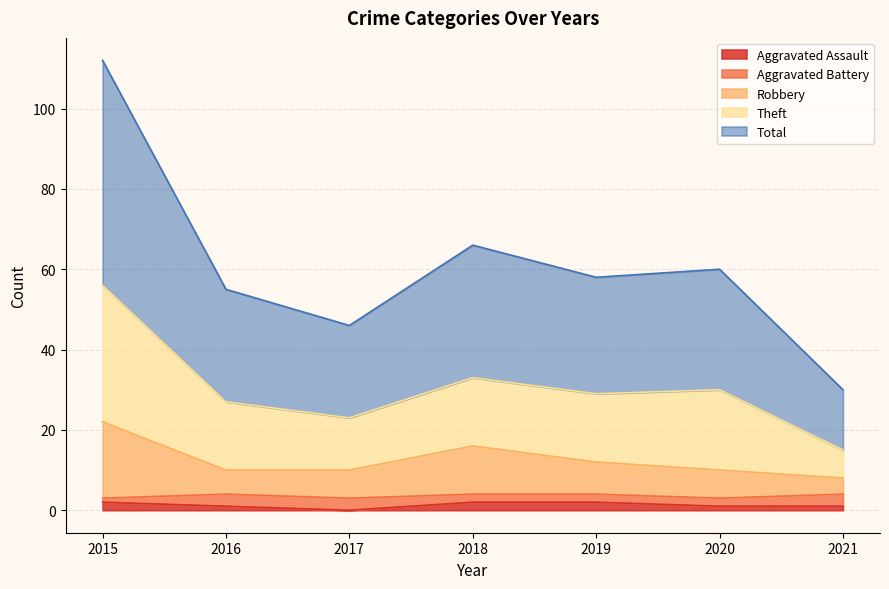

True or false: Aggravated Assault and Total cross at least once.

False